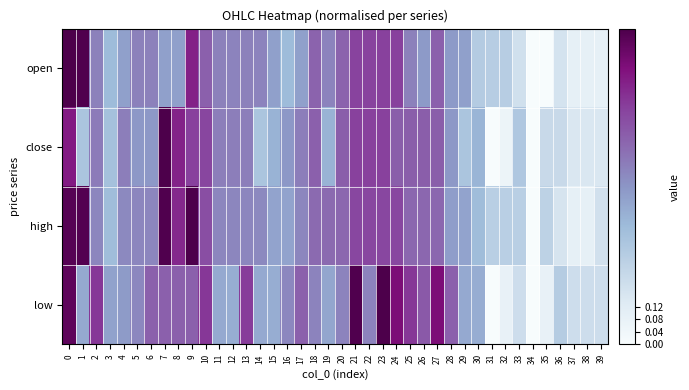

Reading left to right, transcribe all the data shown in this chart.

open: 0=1.0	1=1.0	2=0.6	3=0.4	4=0.5	5=0.6	6=0.6	7=0.5	8=0.5	9=0.8	10=0.7	11=0.6	12=0.6	13=0.6	14=0.6	15=0.5	16=0.4	17=0.5	18=0.6	19=0.6	20=0.6	21=0.7	22=0.7	23=0.7	24=0.7	25=0.6	26=0.5	27=0.7	28=0.5	29=0.5	30=0.3	31=0.3	32=0.3	33=0.2	34=0.0	35=0.0	36=0.2	37=0.1	38=0.1	39=0.1
close: 0=0.8	1=0.3	2=0.6	3=0.3	4=0.6	5=0.5	6=0.5	7=1.0	8=0.8	9=0.7	10=0.7	11=0.6	12=0.6	13=0.6	14=0.3	15=0.4	16=0.5	17=0.6	18=0.7	19=0.4	20=0.7	21=0.7	22=0.7	23=0.7	24=0.7	25=0.7	26=0.7	27=0.7	28=0.5	29=0.3	30=0.4	31=0.0	32=0.1	33=0.3	34=0.0	35=0.2	36=0.2	37=0.1	38=0.1	39=0.1
high: 0=1.0	1=1.0	2=0.5	3=0.4	4=0.5	5=0.5	6=0.5	7=1.0	8=0.8	9=1.0	10=0.7	11=0.5	12=0.5	13=0.5	14=0.5	15=0.5	16=0.5	17=0.5	18=0.6	19=0.6	20=0.6	21=0.7	22=0.7	23=0.7	24=0.7	25=0.6	26=0.6	27=0.6	28=0.5	29=0.5	30=0.4	31=0.3	32=0.3	33=0.3	34=0.0	35=0.3	36=0.2	37=0.1	38=0.1	39=0.2
low: 0=1.0	1=0.4	2=0.8	3=0.5	4=0.5	5=0.5	6=0.7	7=0.7	8=0.7	9=0.7	10=0.8	11=0.4	12=0.4	13=0.8	14=0.4	15=0.4	16=0.5	17=0.7	18=0.6	19=0.4	20=0.6	21=1.0	22=0.6	23=1.0	24=0.9	25=0.8	26=0.7	27=0.9	28=0.7	29=0.4	30=0.4	31=0.0	32=0.1	33=0.2	34=0.0	35=0.1	36=0.3	37=0.2	38=0.2	39=0.2